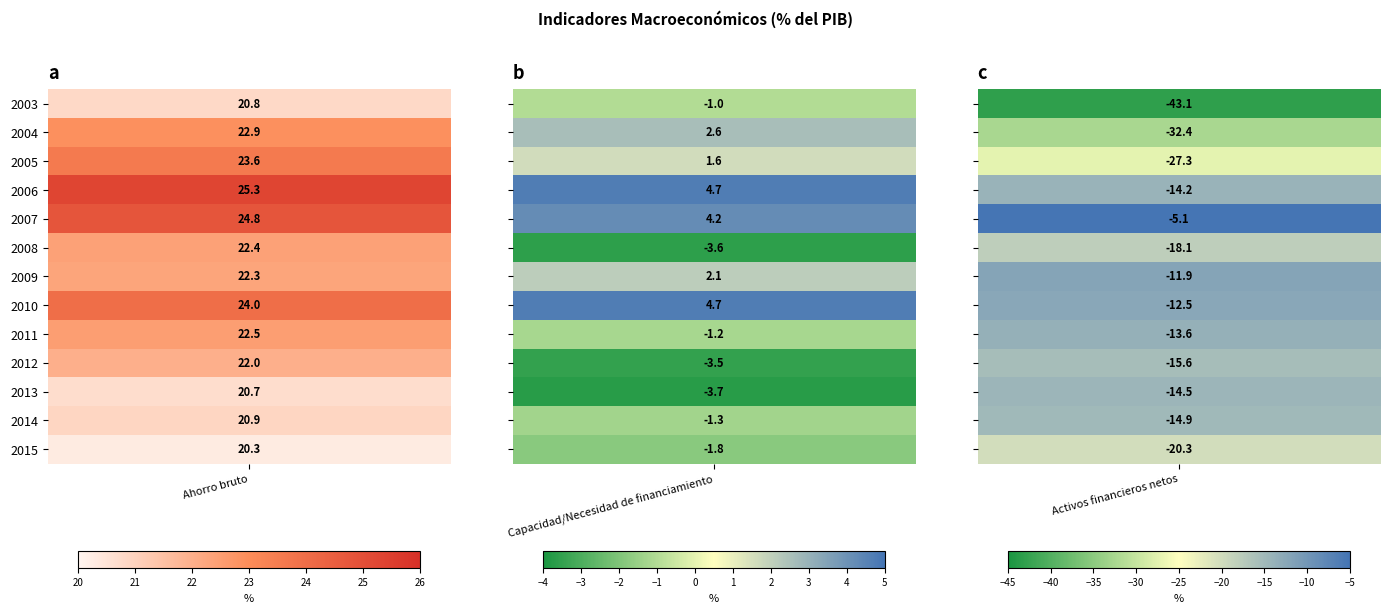

Reading right to left, extract all data points from this chart.

2003: -43.1	-1.0	20.8
2004: -32.4	2.6	22.9
2005: -27.3	1.6	23.6
2006: -14.2	4.7	25.3
2007: -5.1	4.2	24.8
2008: -18.1	-3.6	22.4
2009: -11.9	2.1	22.3
2010: -12.5	4.7	24.0
2011: -13.6	-1.2	22.5
2012: -15.6	-3.5	22.0
2013: -14.5	-3.7	20.7
2014: -14.9	-1.3	20.9
2015: -20.3	-1.8	20.3